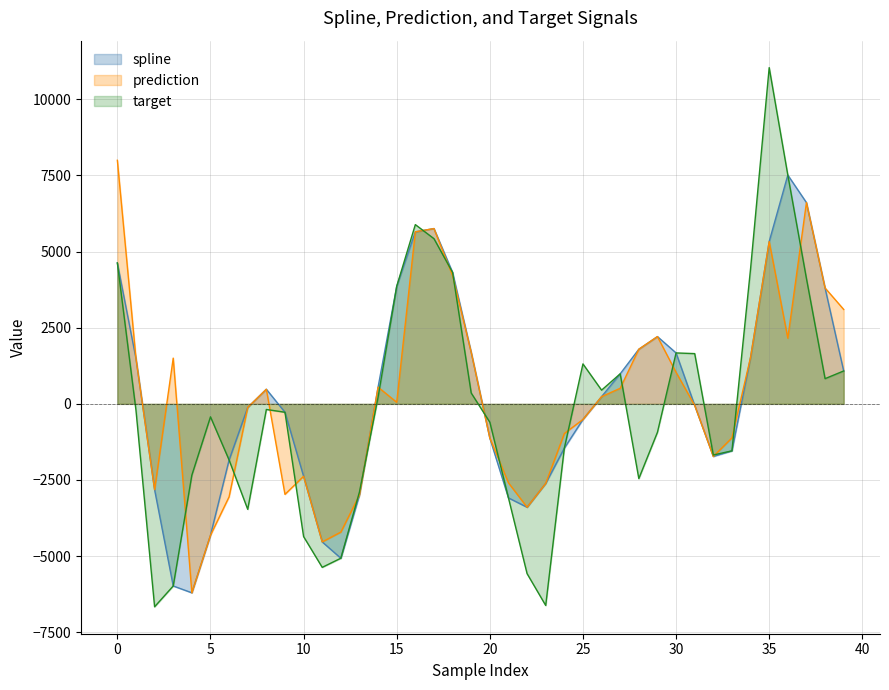

At how many categories does at least one series exceed 6403?

4